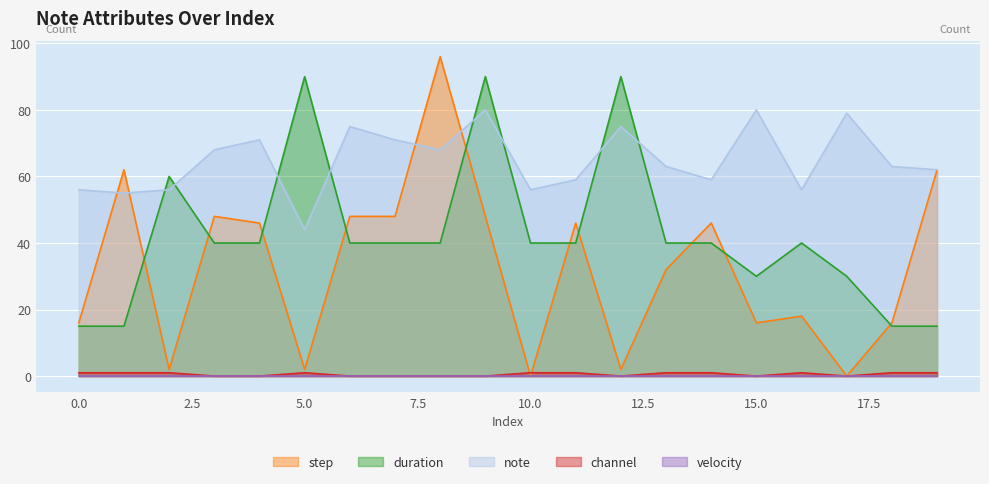

True or false: duration has more than 2 points higher than both neighbors.

True